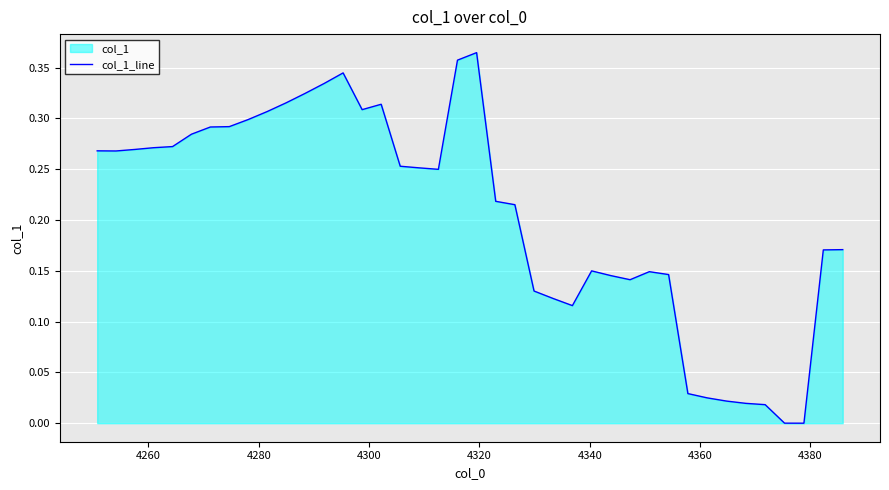

How many values exceed 0?

39